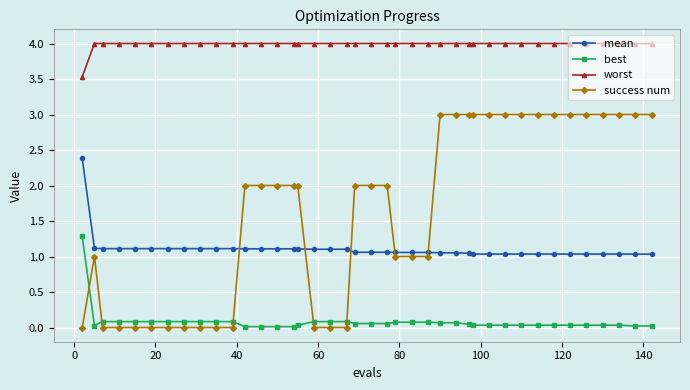

Rank the series by their maximum value, from lowest to highest.

best, mean, success num, worst